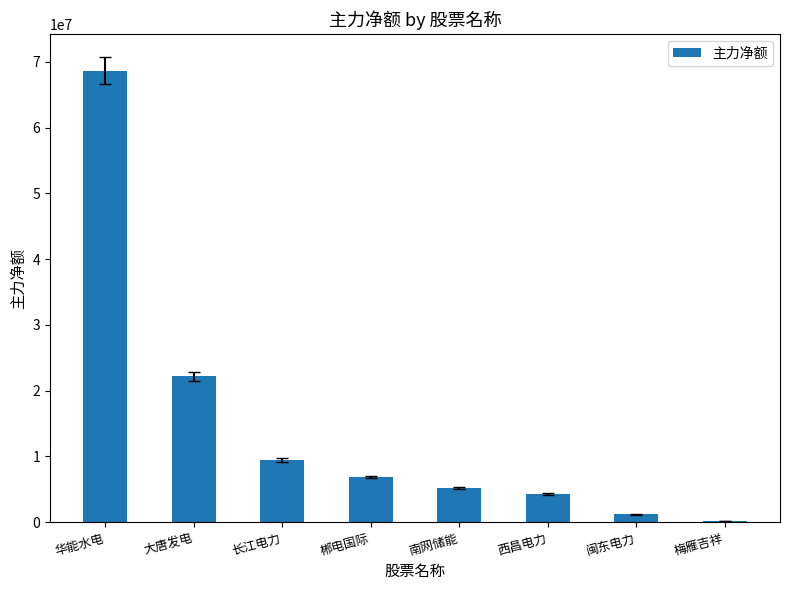

What is the change in value from 大唐发电 to 长江电力?

-12766966